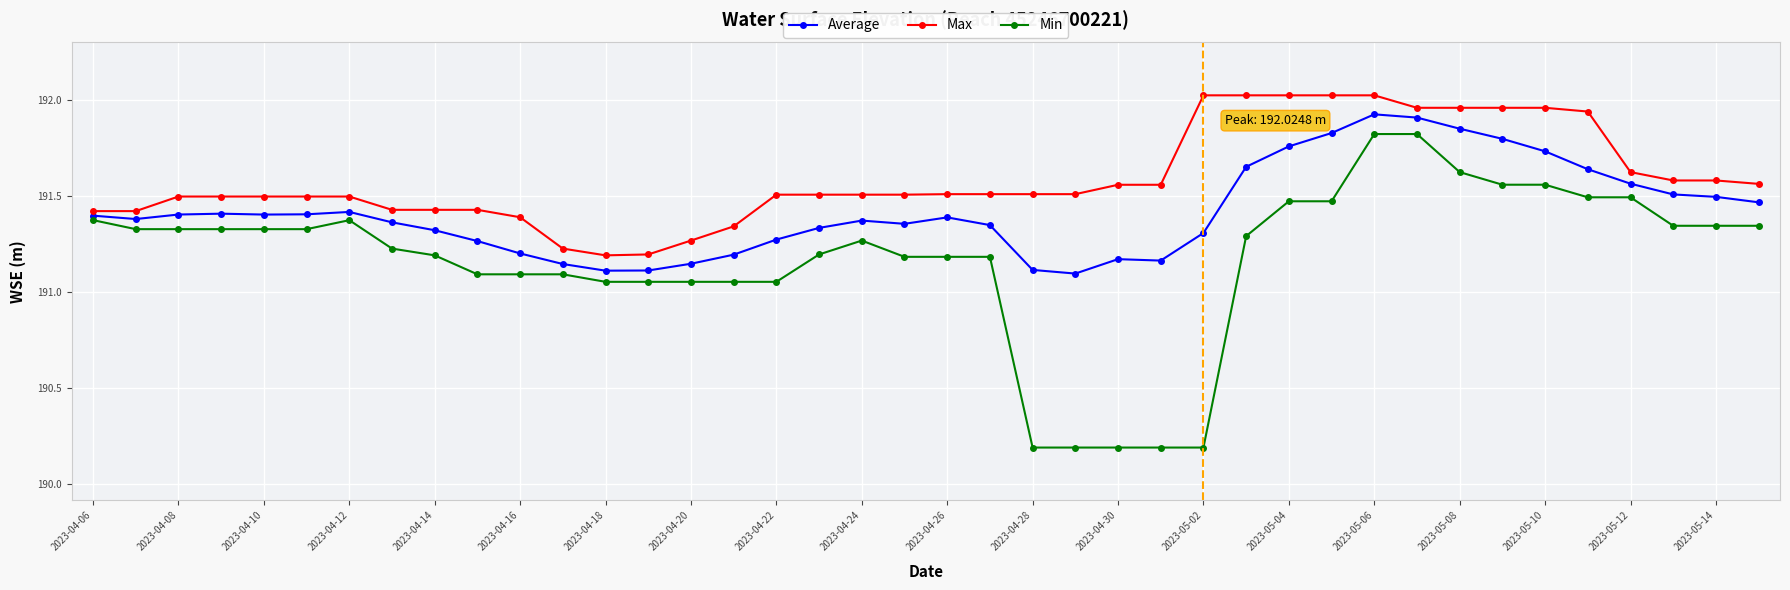

What are all the series names shown in the legend?

Average, Max, Min